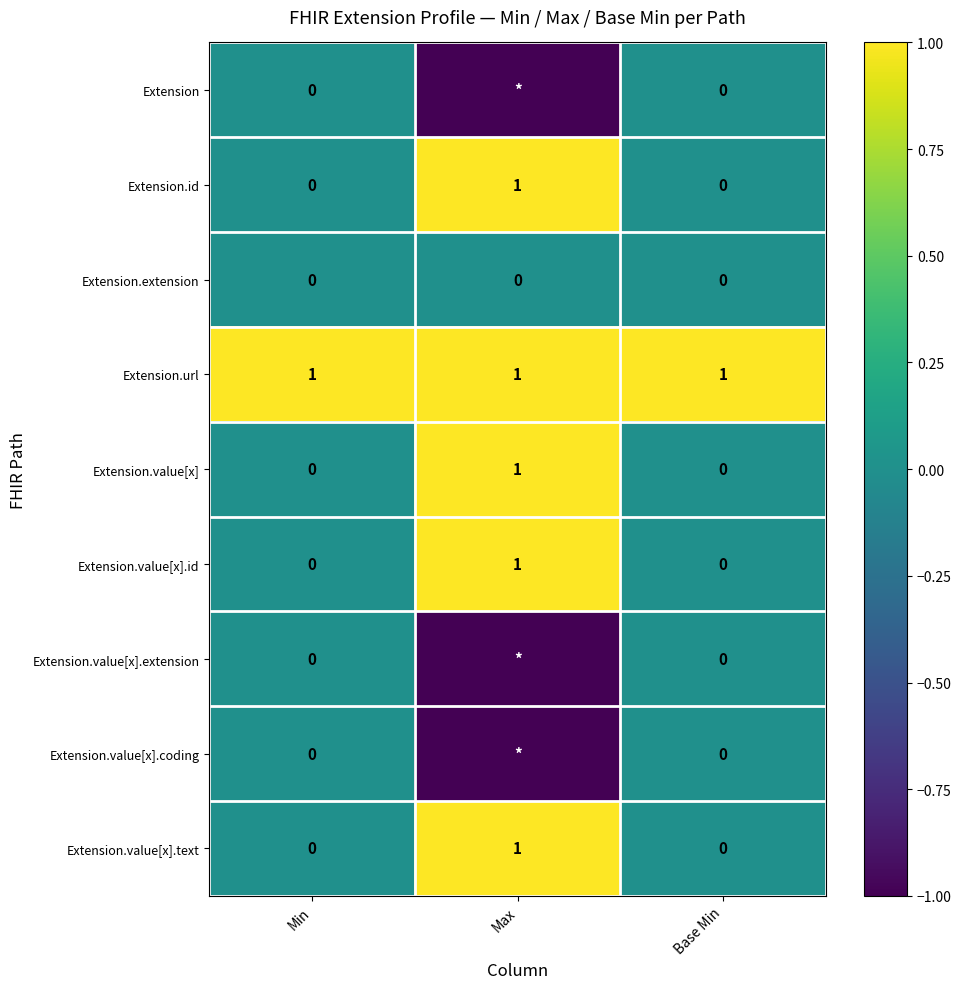

Count the Extension.value[x] values in the range 0 to 1.

3